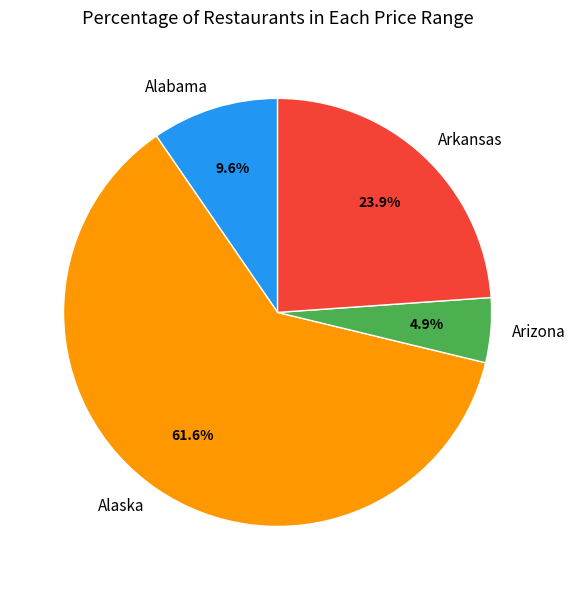

To the nearest percent, what is the difference between the largest and smallest slice percentages?

57%